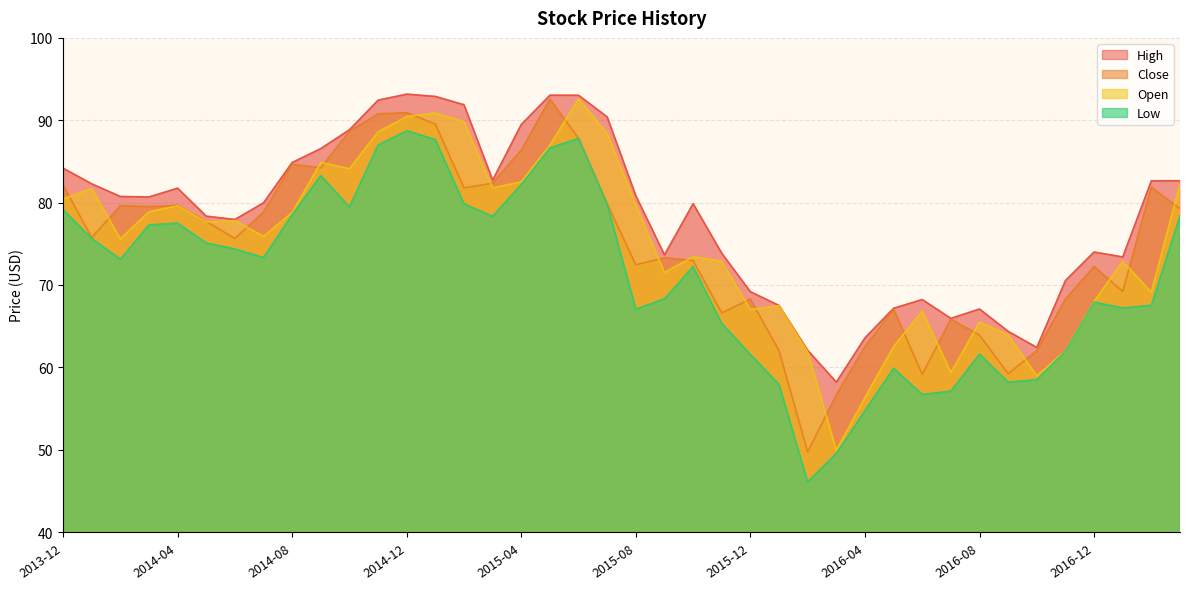

What is the approximate value of Low at 2014-01?

75.6